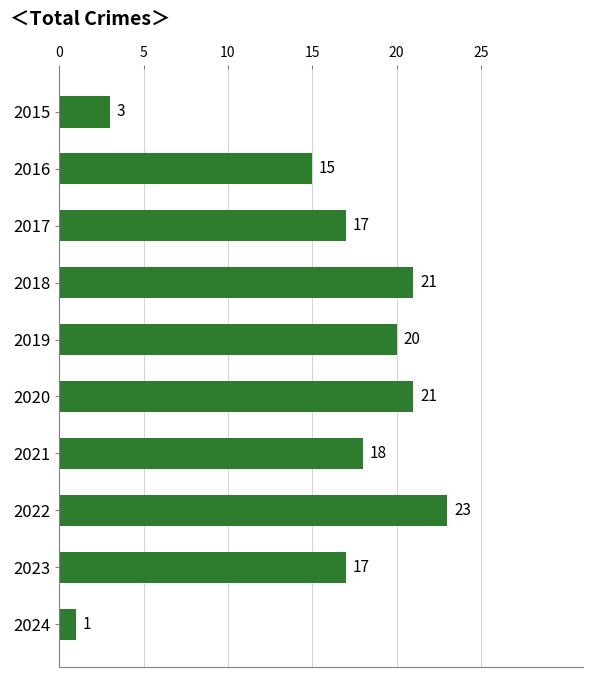

At which label is the value closest to 12?

2016